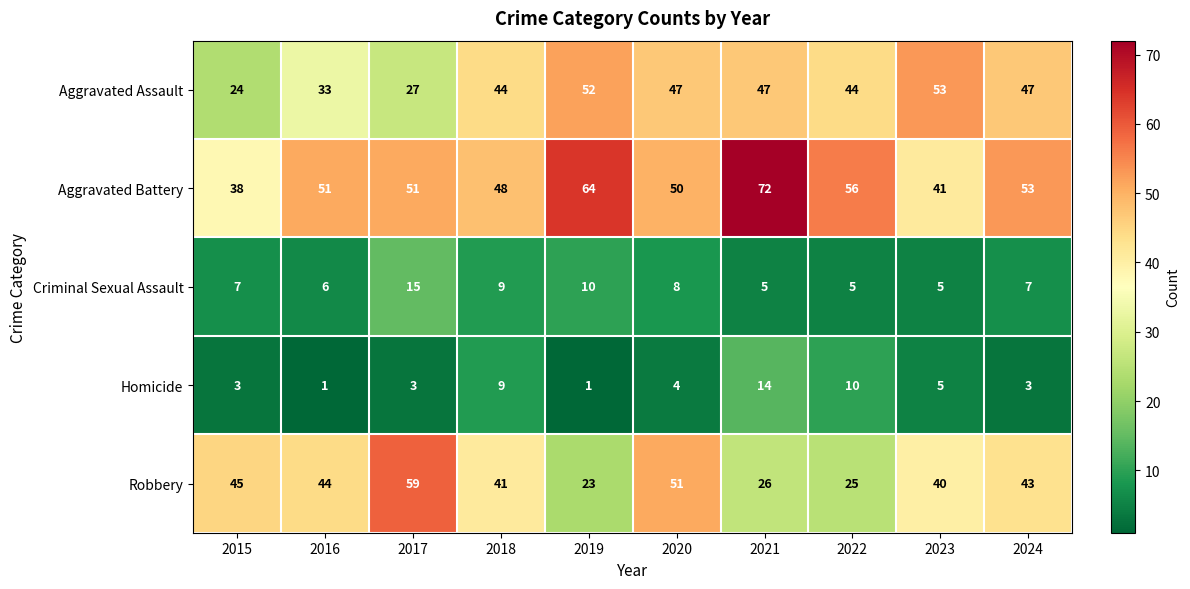

Which category has the highest value across all series?

2021